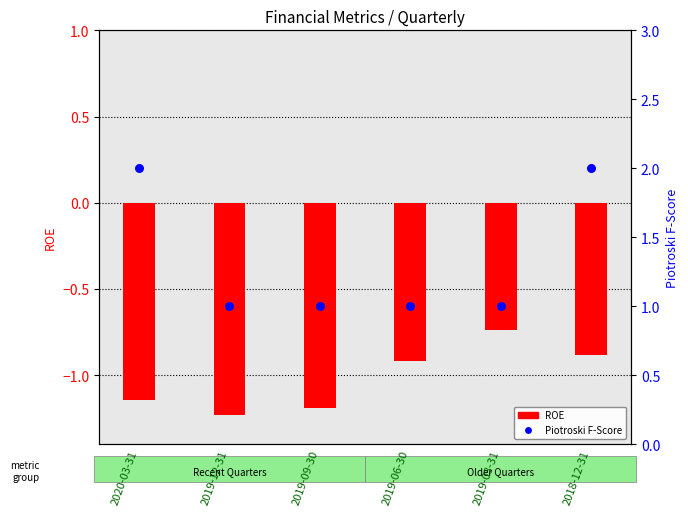

What is the total value across all series at 2018-12-31?

1.1